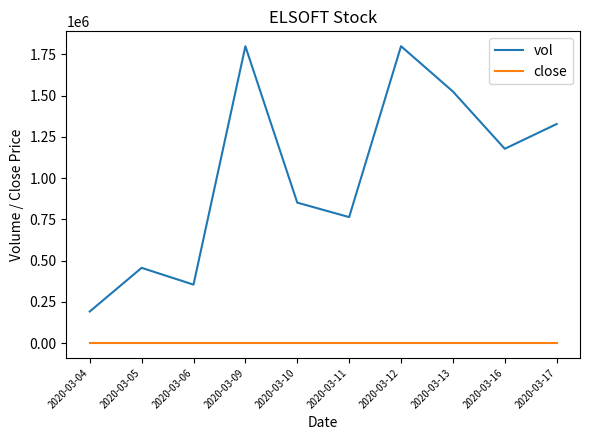

At 2020-03-06, list the series in order from smallest to largest.

close, vol